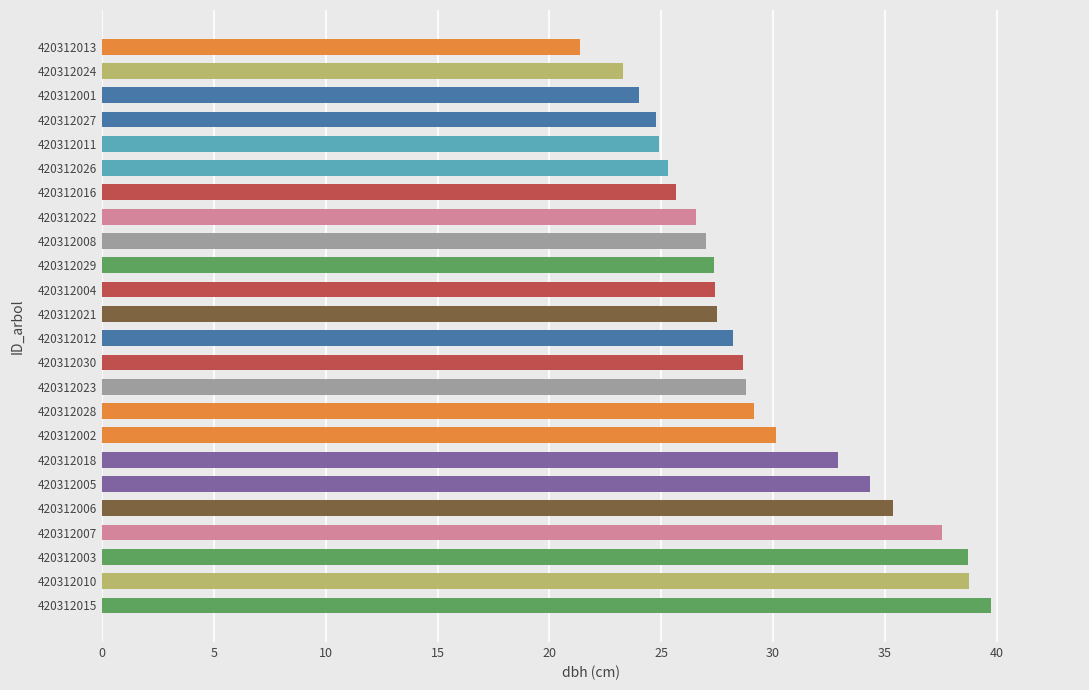

Are the bars grouped side by side (vs. stacked)?

No